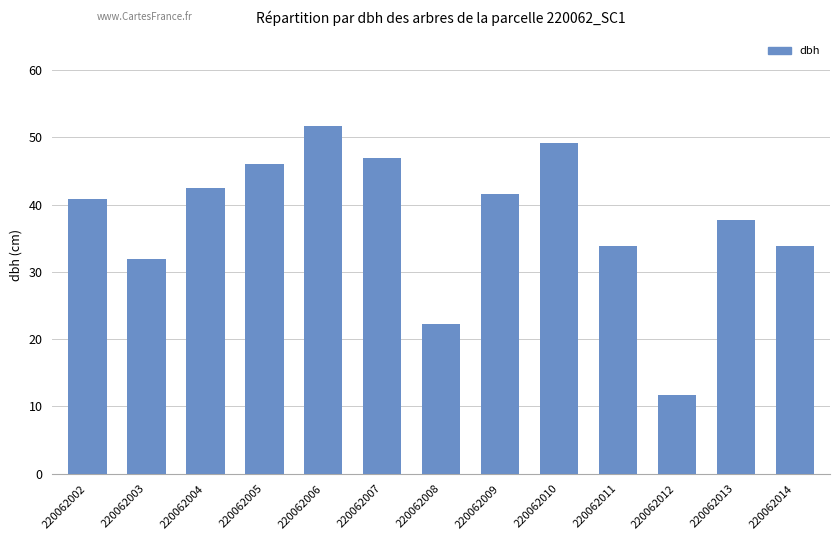

Which label corresponds to the smallest value in the chart?

220062012